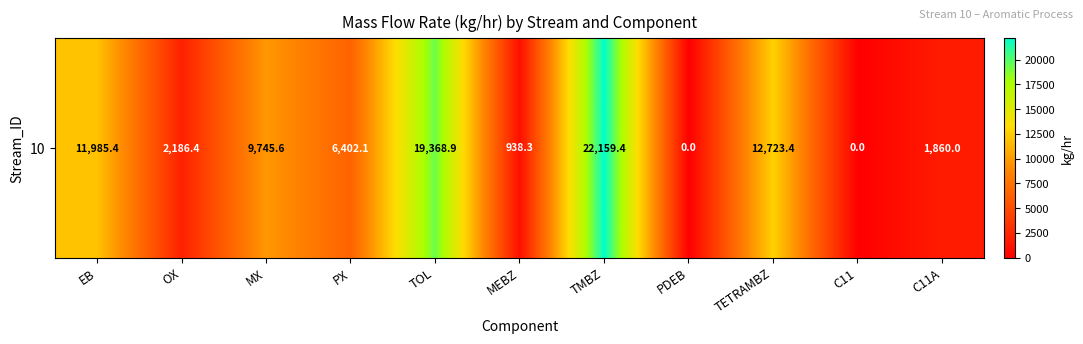

List the labels in order of value, largest first.

TMBZ, TOL, TETRAMBZ, EB, MX, PX, OX, C11A, MEBZ, PDEB, C11